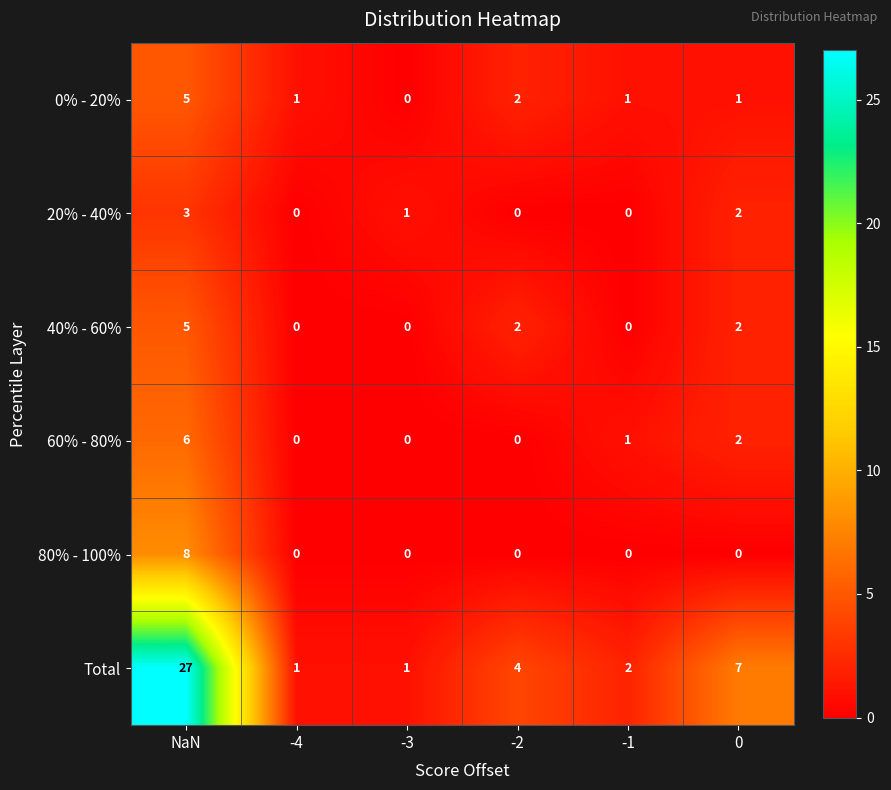

Which series has the largest range (max minus min)?

Total